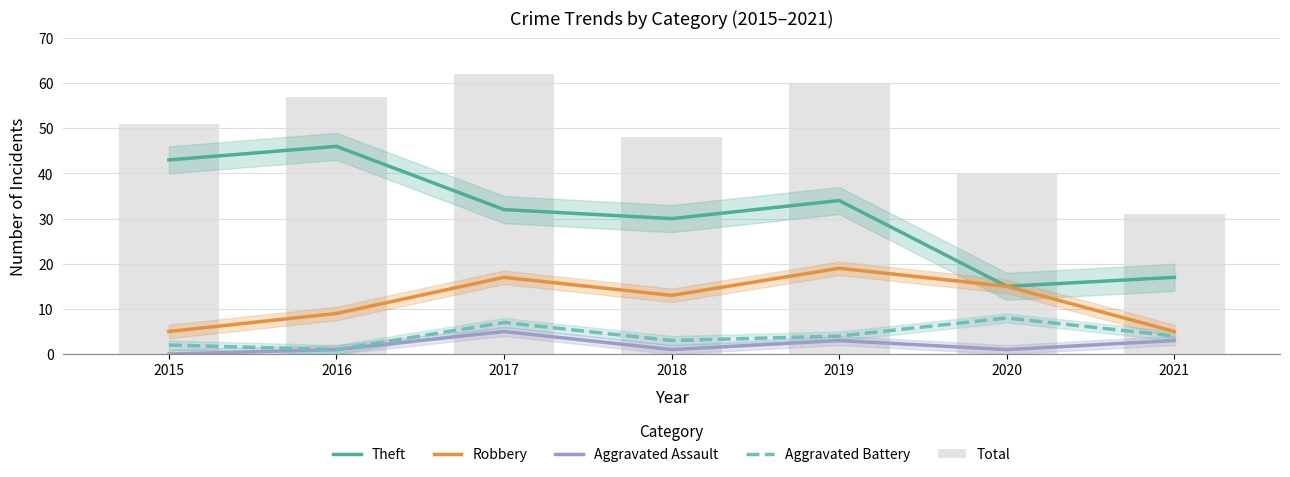

Reading left to right, what are all the values shown in this chart?

Theft: 43	46	32	30	34	15	17
Robbery: 5	9	17	13	19	15	5
Aggravated Assault: 0	1	5	1	3	1	3
Aggravated Battery: 2	1	7	3	4	8	4
Total: 51	57	62	48	60	40	31